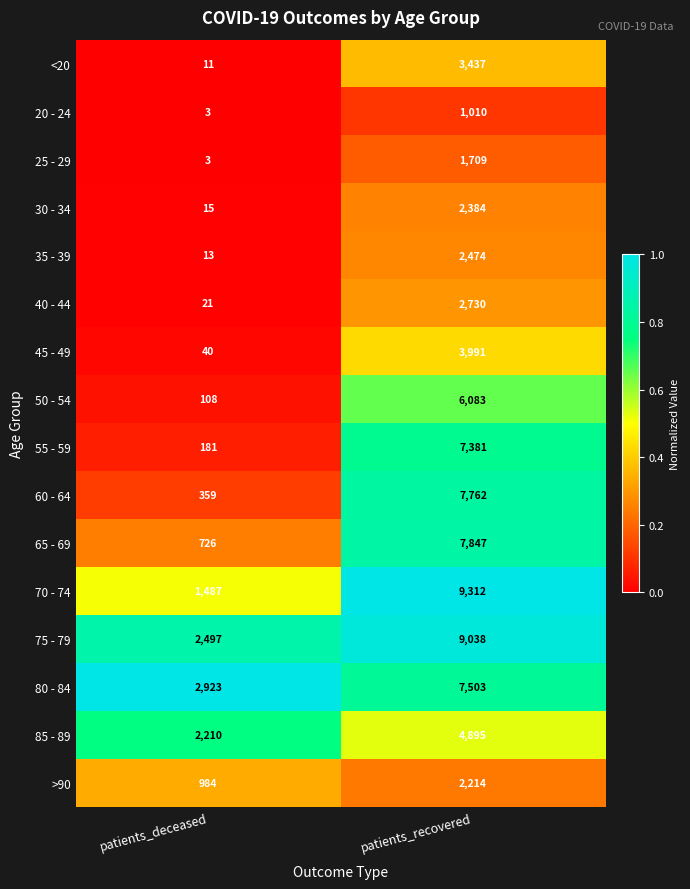

Between patients_deceased and patients_recovered, which series saw the biggest shift?

70 - 74